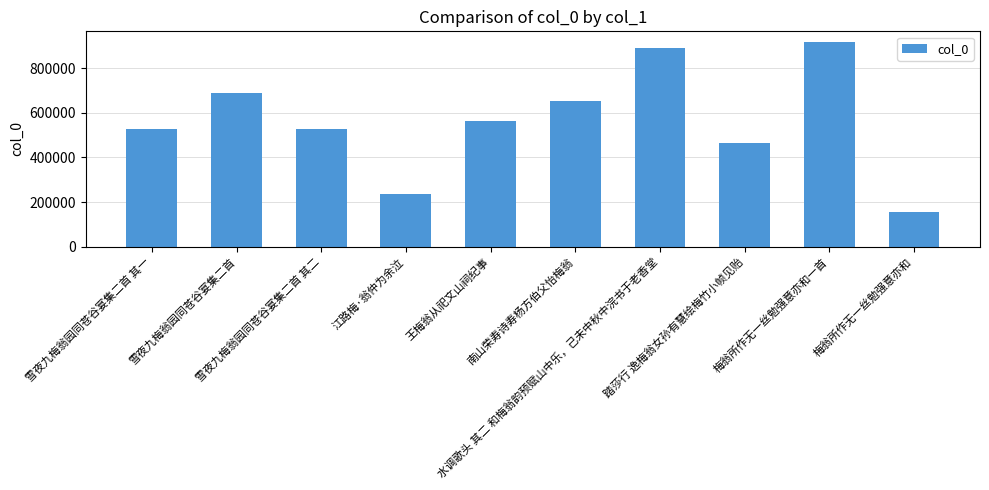

Count the number of data series in this chart.

1